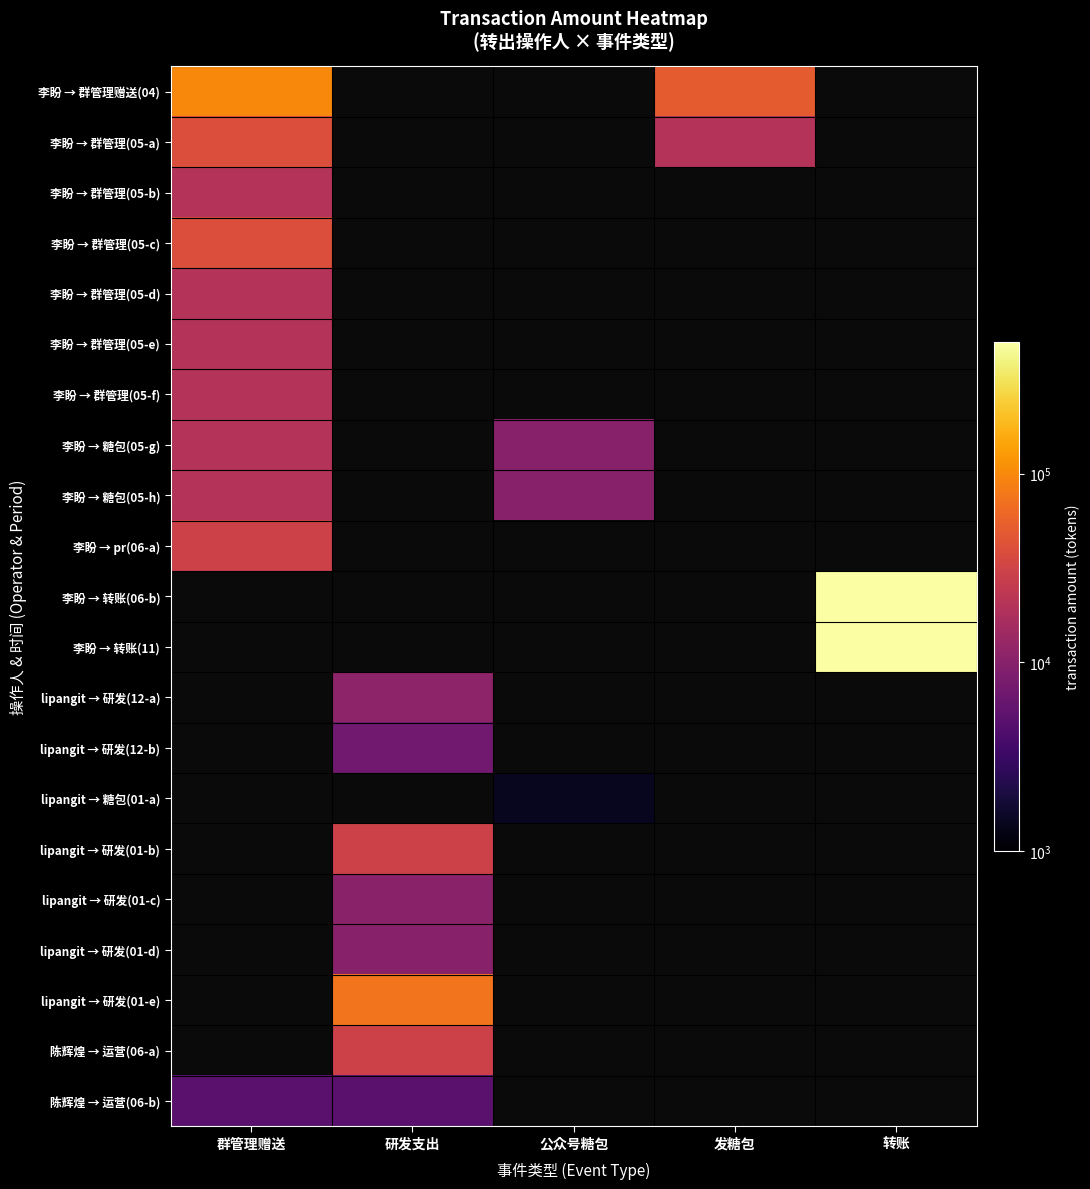

At which category does the chart reach its peak across all series?

转账